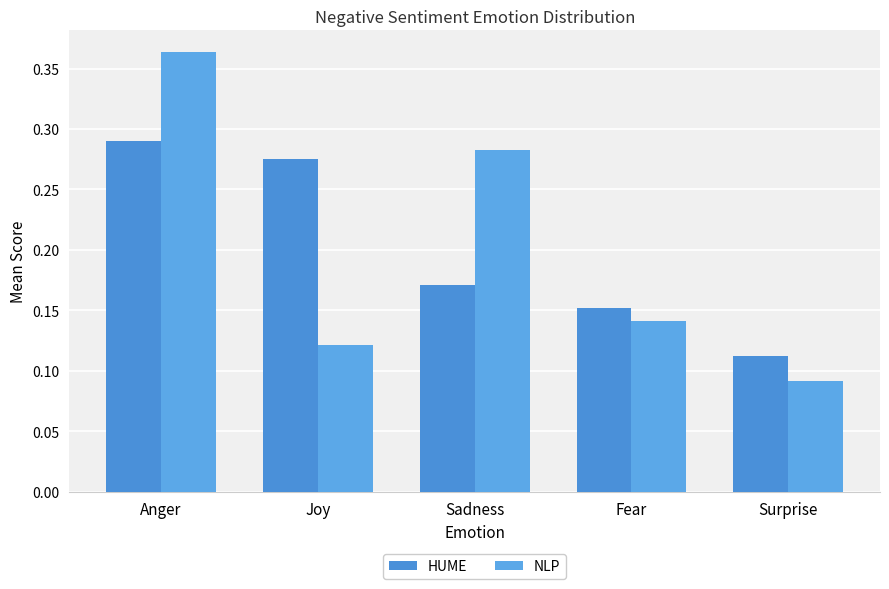

Are the bars grouped side by side (vs. stacked)?

Yes